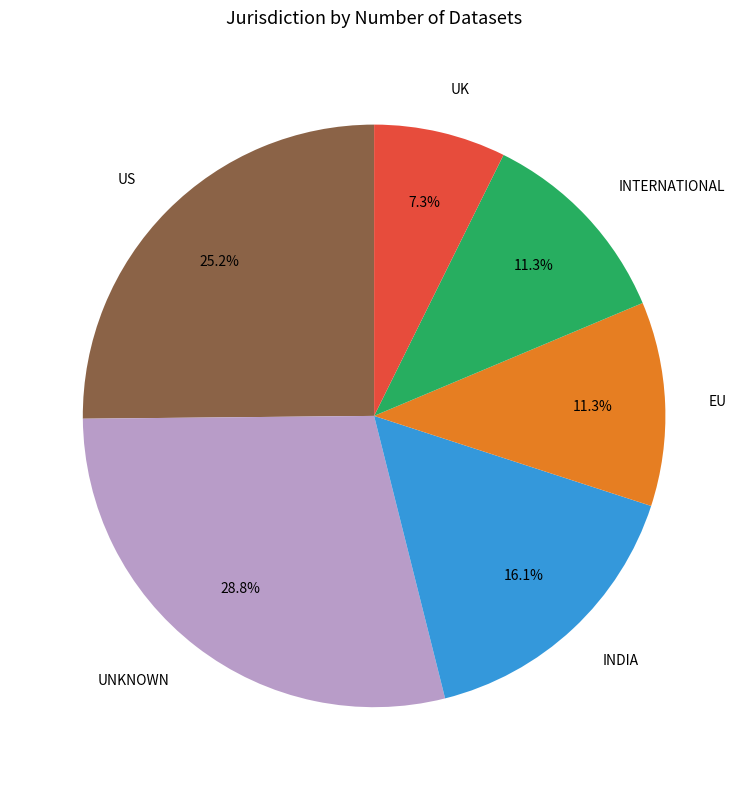

Between UNKNOWN and INTERNATIONAL, which is larger?

UNKNOWN